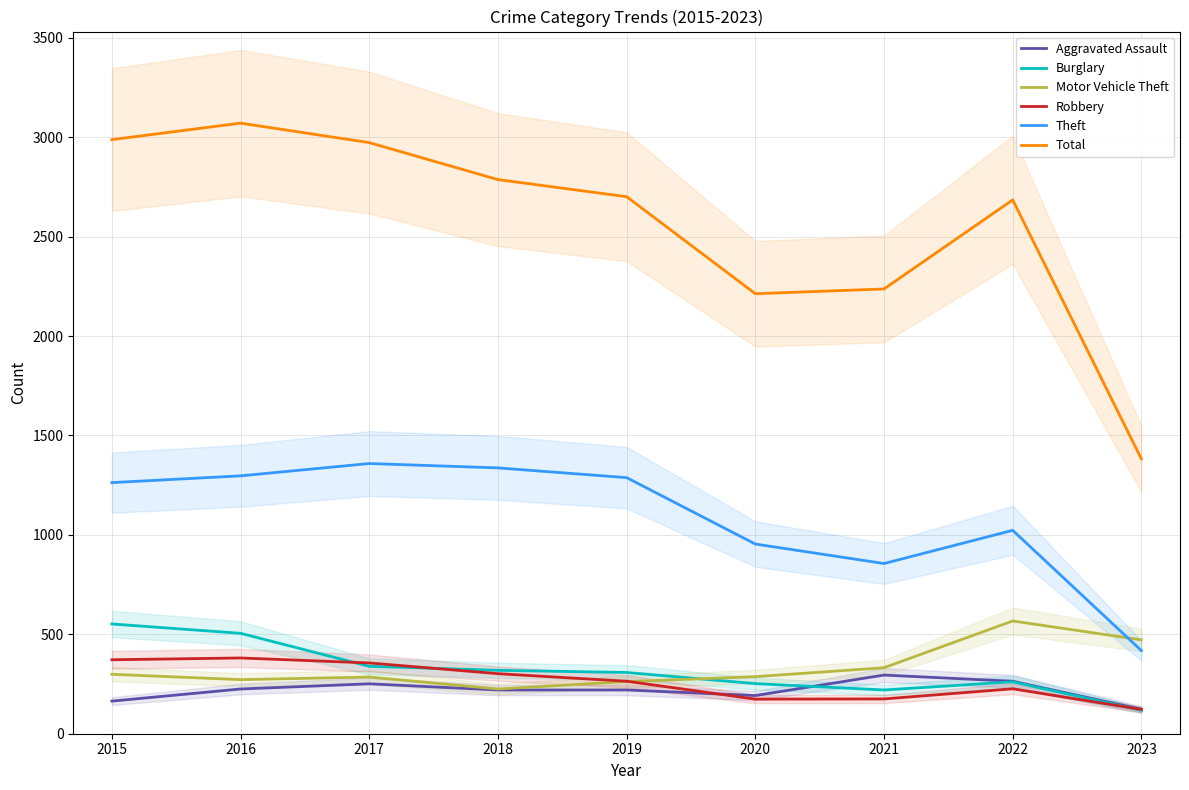

At which category is the sum across all series the highest?

2016